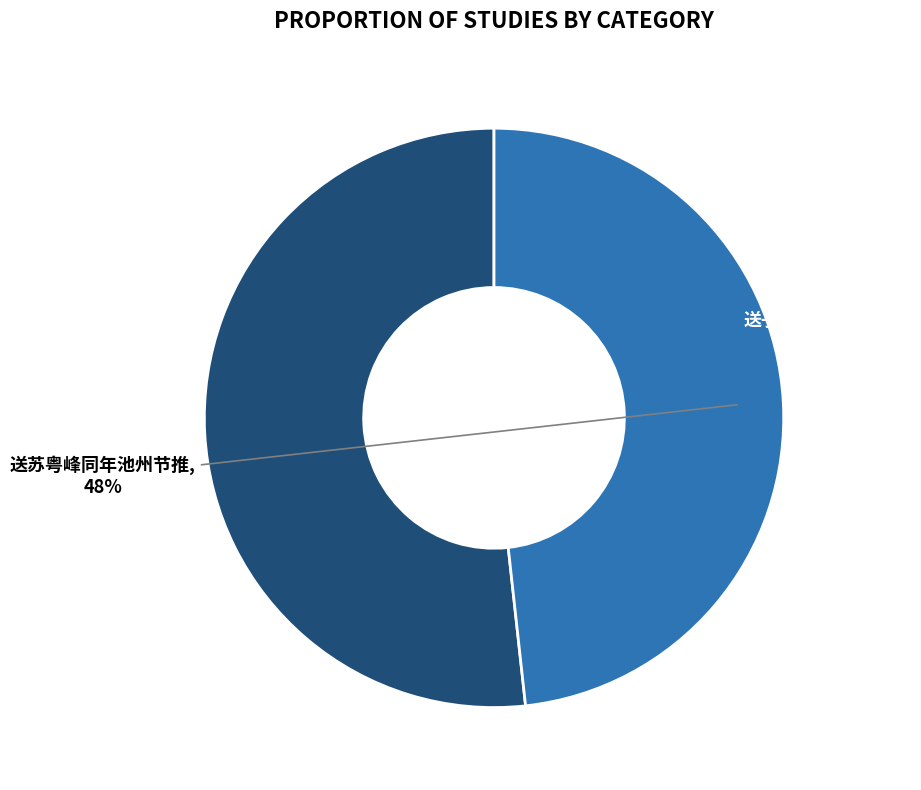

Which has a higher value, 送苏粤峰同年池州节推 or 送子素弟授池州节推?

送子素弟授池州节推